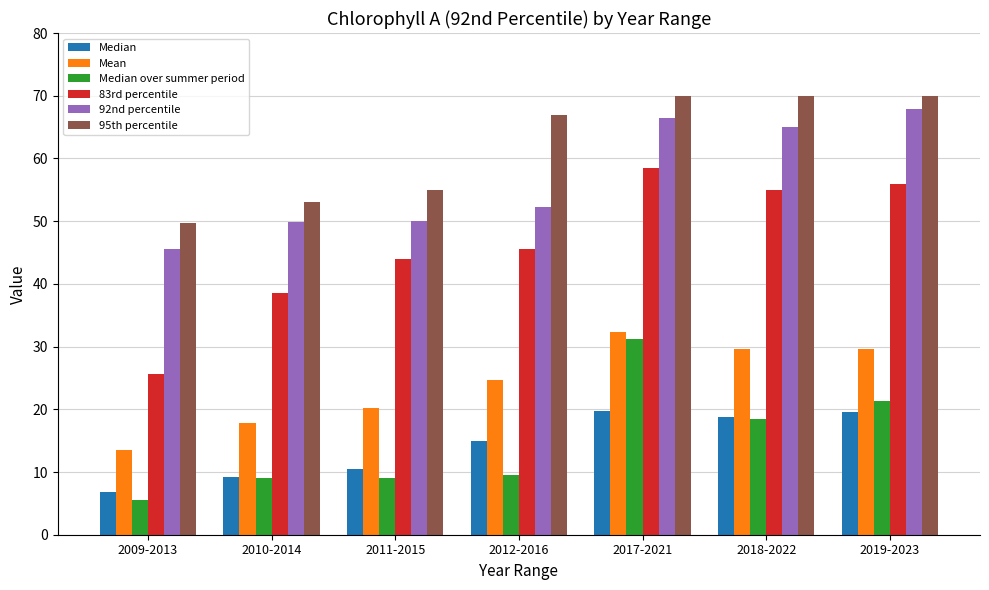

At how many categories does at least one series exceed 57?

4